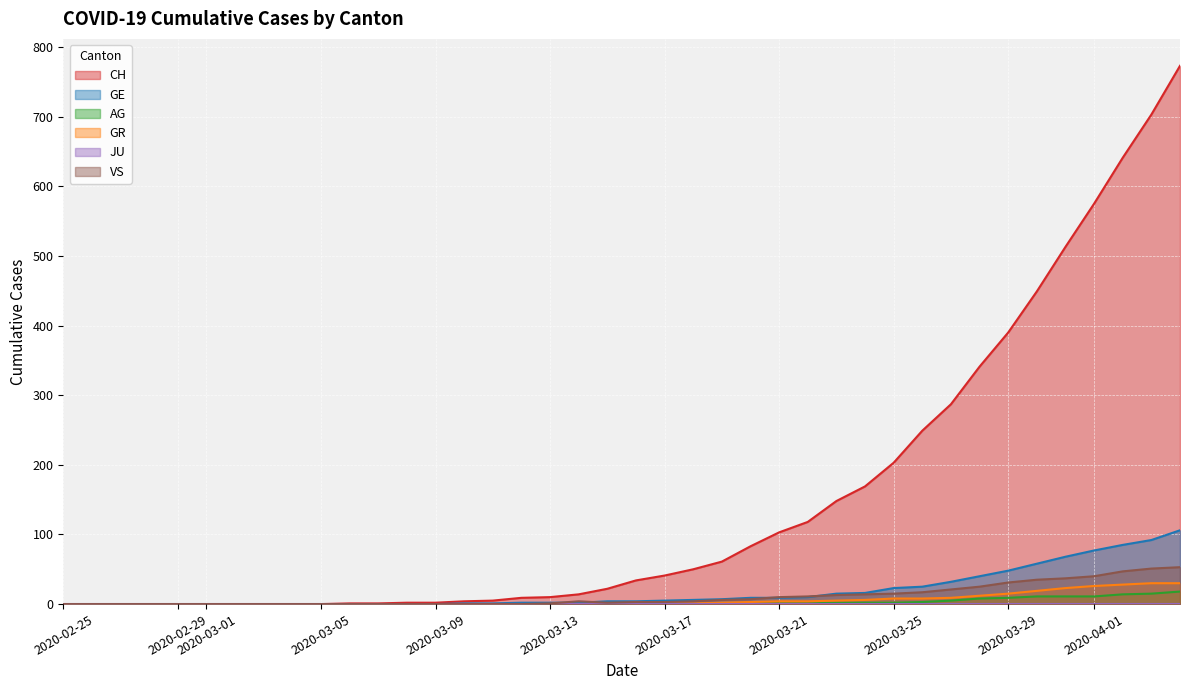

Which series has the largest total across all categories?

CH